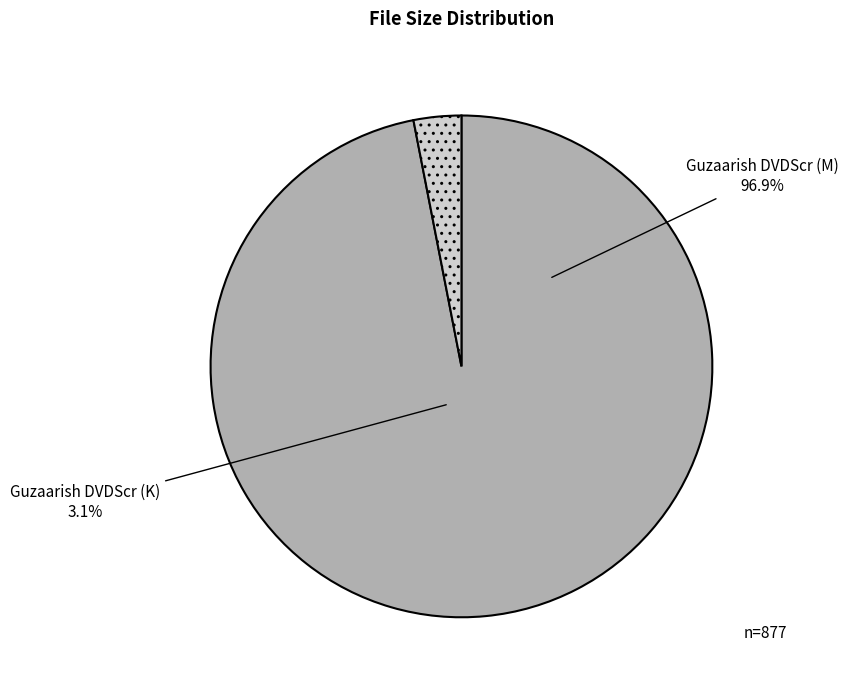

What is the total percentage of Guzaarish - 2010 - DVDScr - XVID - Subs (M) and Guzaarish - 2010 - DVDScr - XVID - Subs (K)?

100.0%